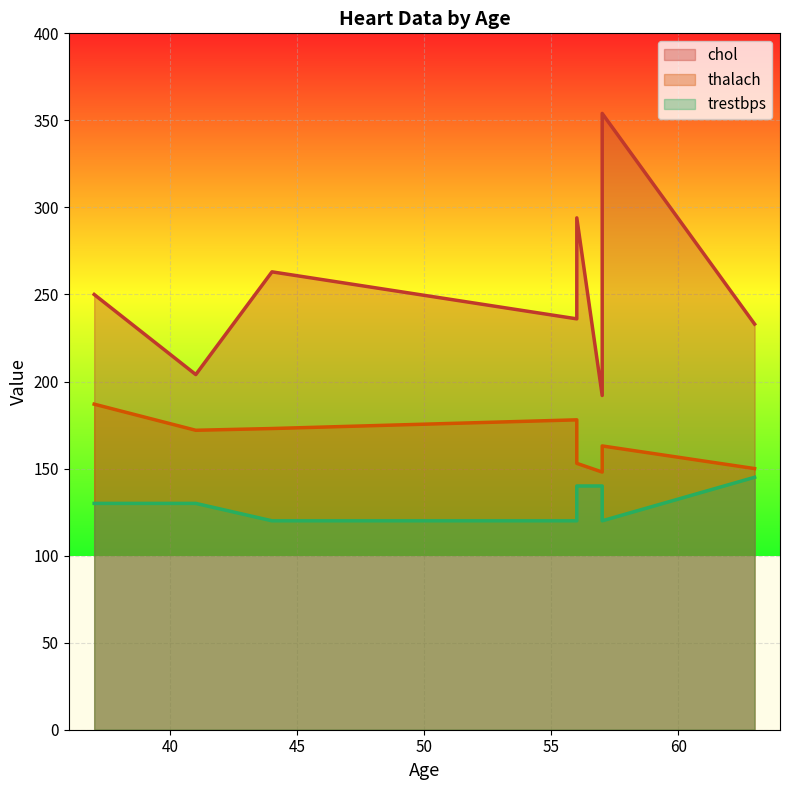

In chol, how many points are higher than both neighbors (excluding endpoints)?

3